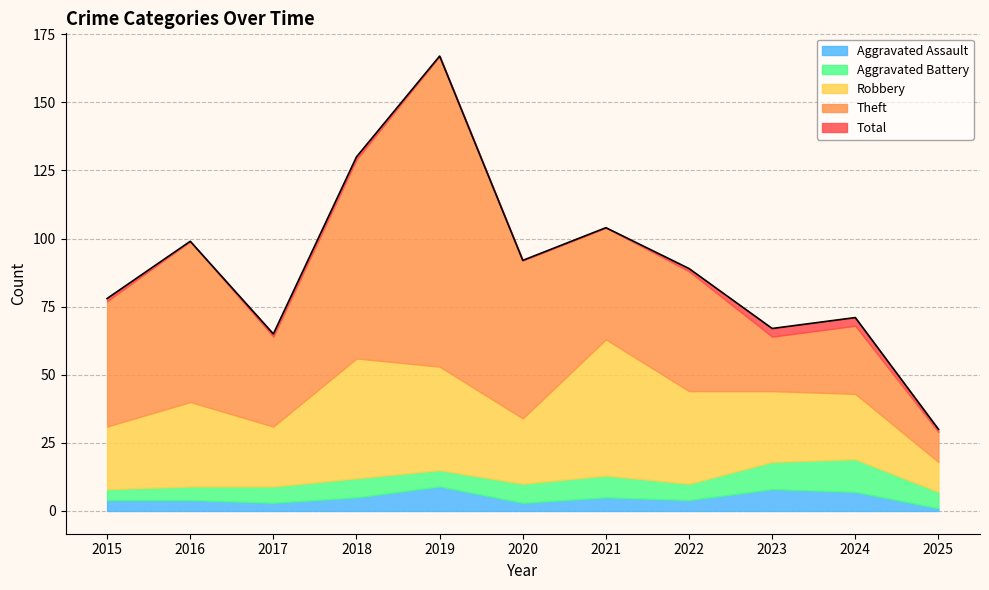

Which series has the largest total across all categories?

Total